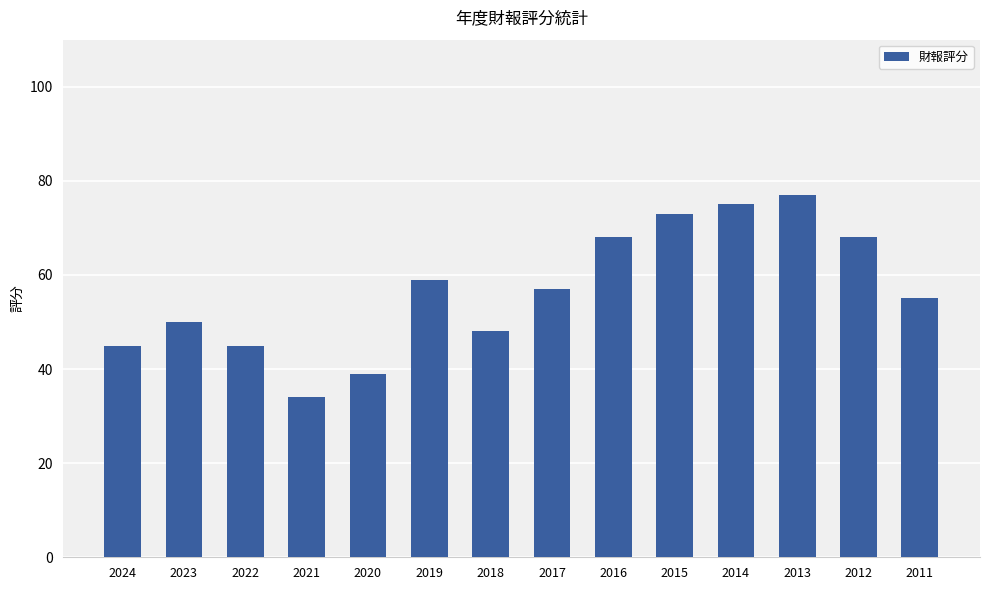

What is the ratio of the value at 2017 to the value at 2023?

1.1